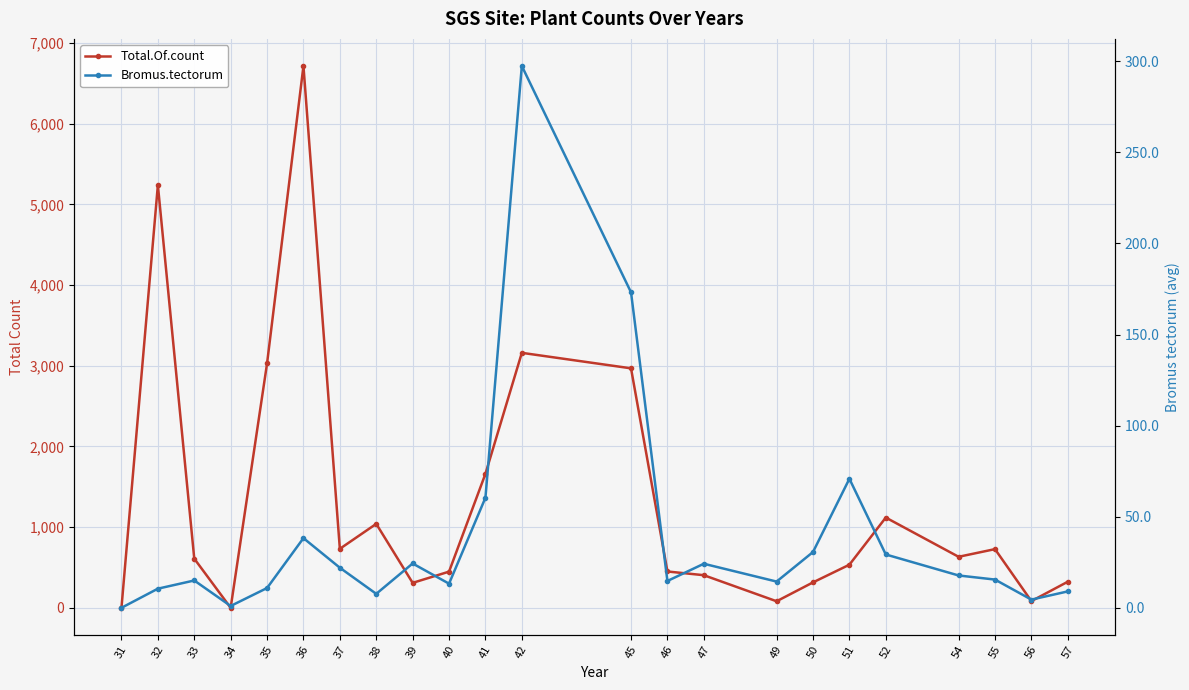

The Bromus.tectorum series shows 30.6 at 50. True or false?

True